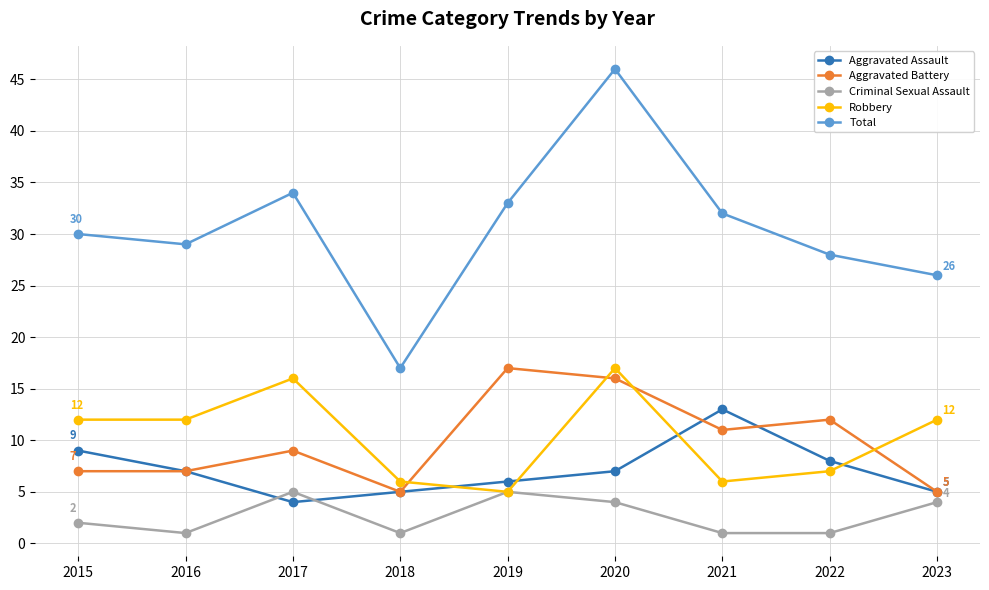

Reading left to right, transcribe all the data shown in this chart.

Aggravated Assault: 9	7	4	5	6	7	13	8	5
Aggravated Battery: 7	7	9	5	17	16	11	12	5
Criminal Sexual Assault: 2	1	5	1	5	4	1	1	4
Robbery: 12	12	16	6	5	17	6	7	12
Total: 30	29	34	17	33	46	32	28	26